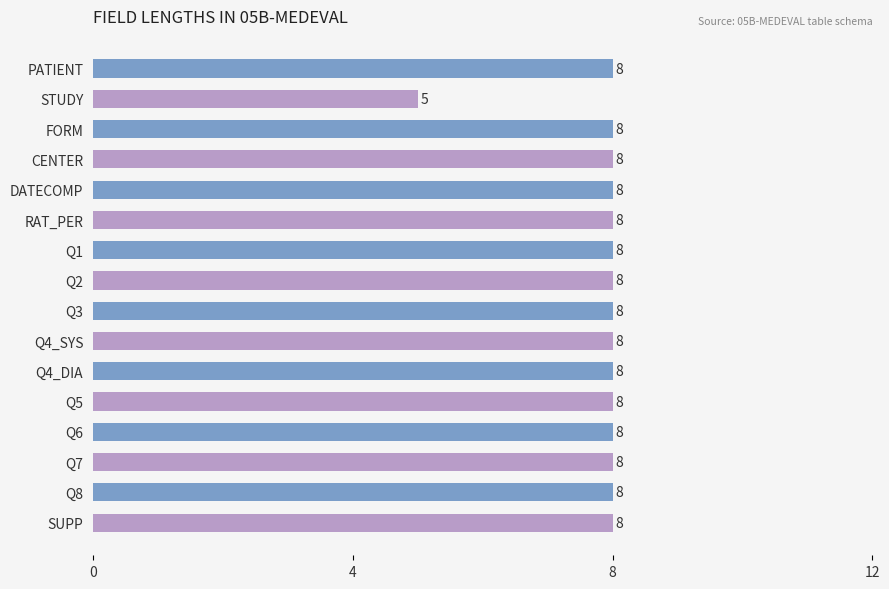

What is the value of the 4th bar from the top?

8